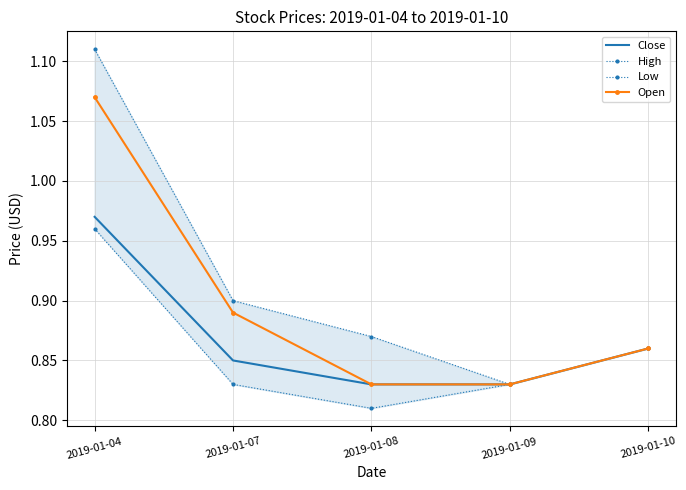

What is the difference between the Open values at 2019-01-04 and 2019-01-08?

0.2